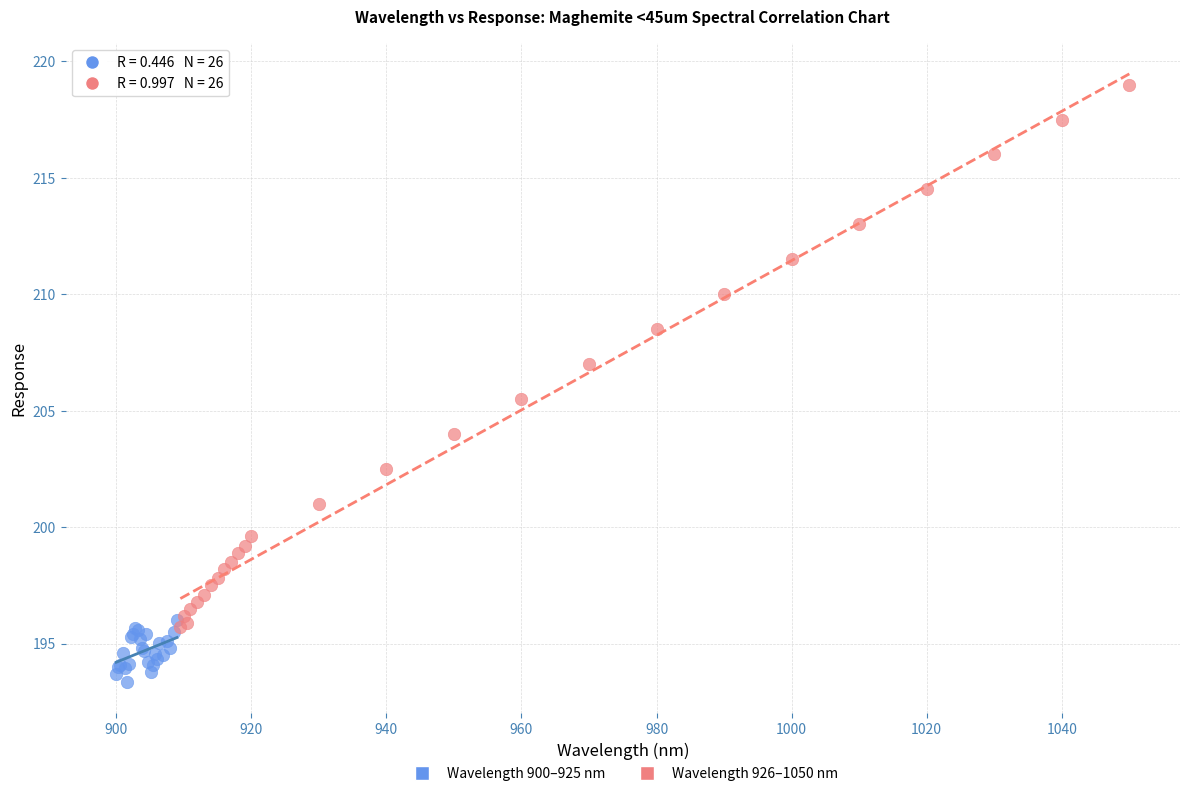

Which series has the largest Y range (max minus min)?

Wavelength 926–1050 nm